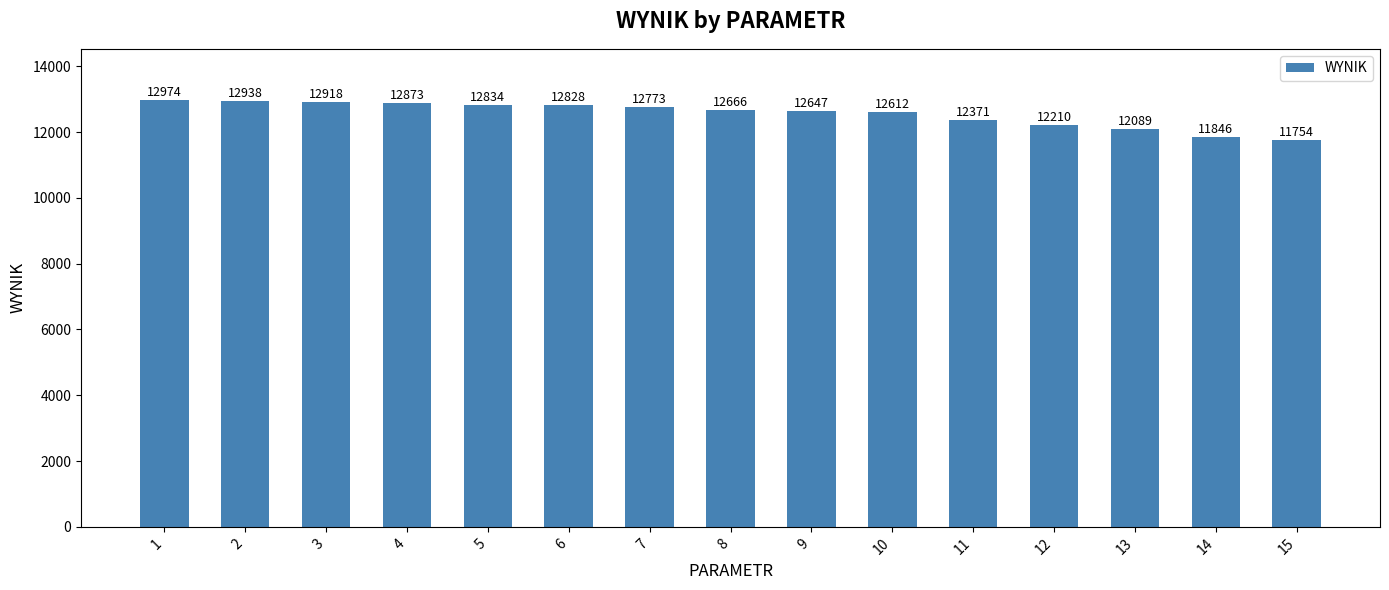

Reading left to right, transcribe all the data shown in this chart.

12974	12938	12918	12873	12834	12828	12773	12666	12647	12612	12371	12210	12089	11846	11754